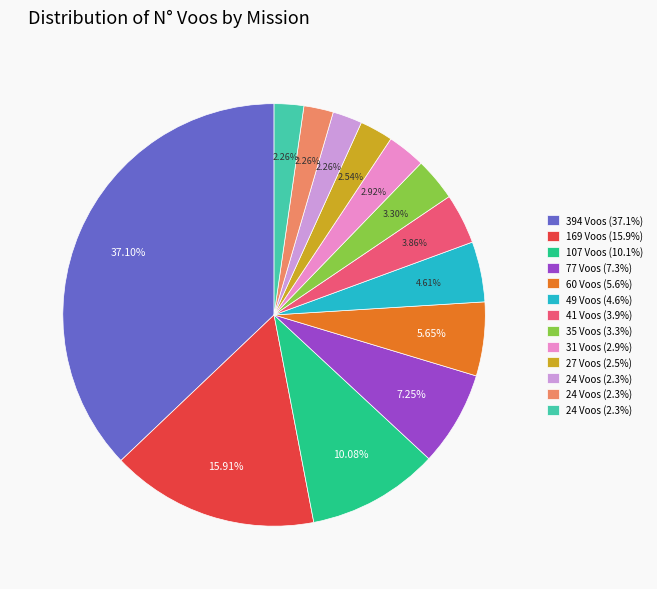

Is there a majority slice in this chart?

No